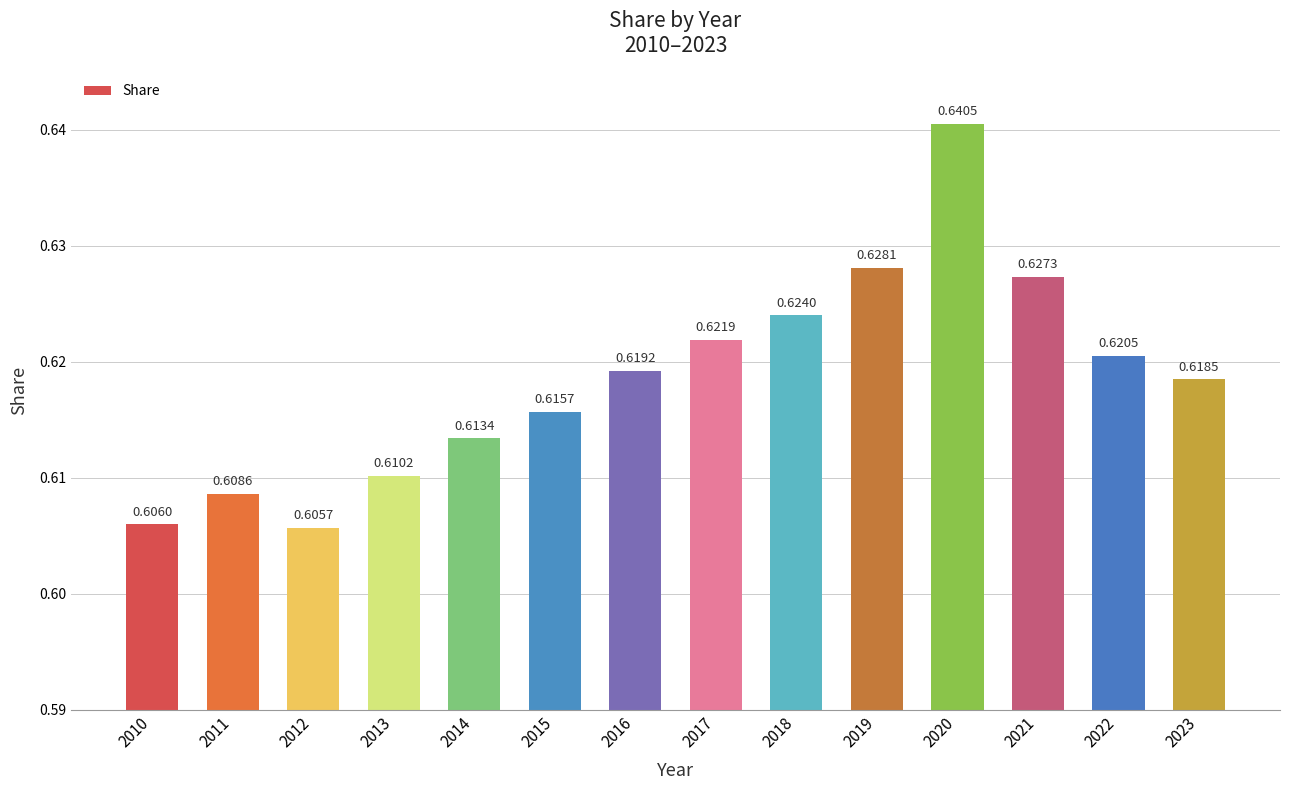

True or false: the data shows 1.0 at 2022.

False